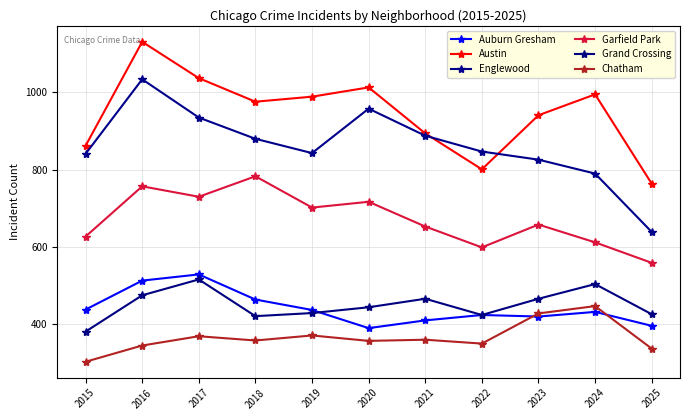

In Garfield Park, how many points are higher than both neighbors (excluding endpoints)?

4